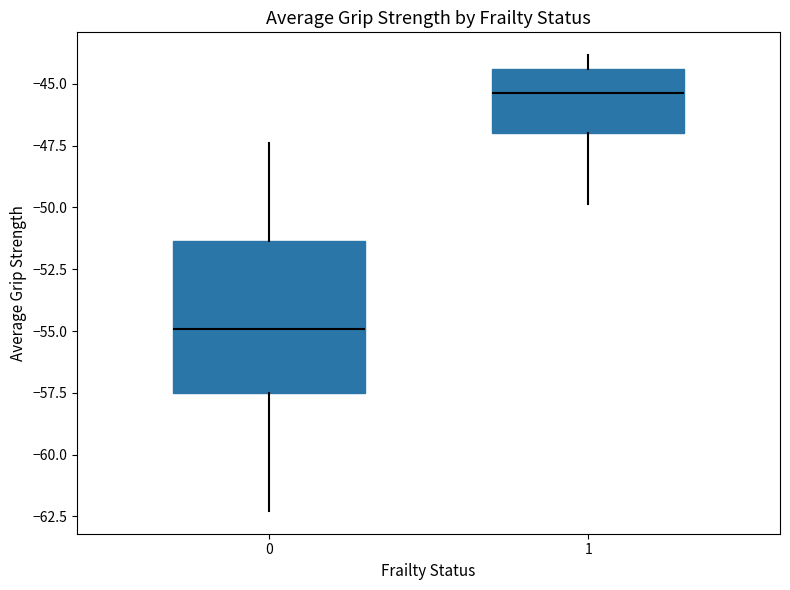

Where does the median line of the box at x = 0 sit on the y-axis? The values are not printed on the chart, so give them approximately, as read against the axis.

-55.0